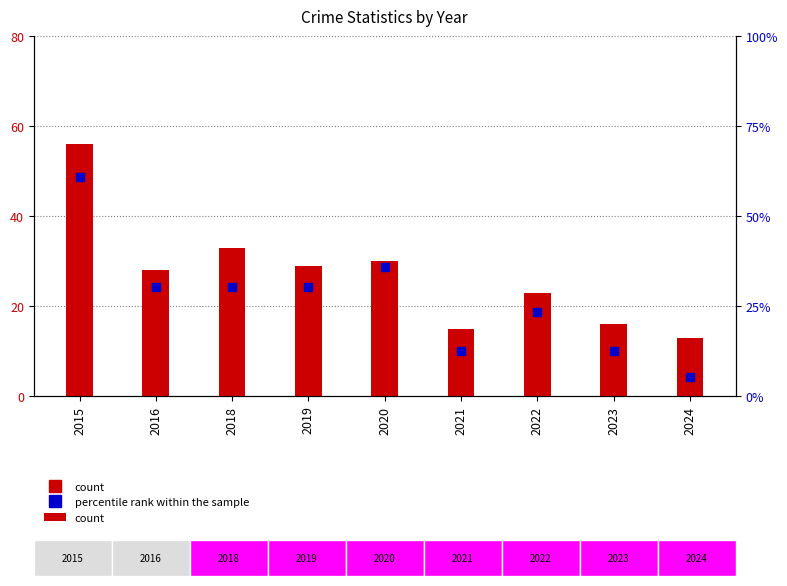

What is the difference between the second highest and second lowest values?

18